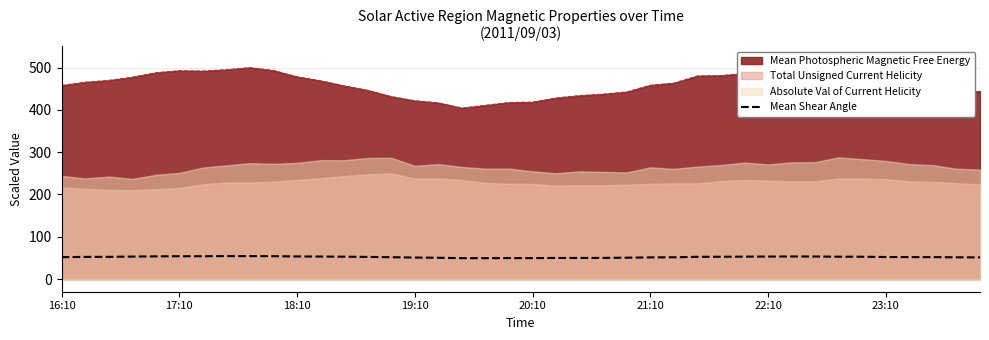

What is the lowest value of the Mean Photospheric Magnetic Free Energy series?

404.4